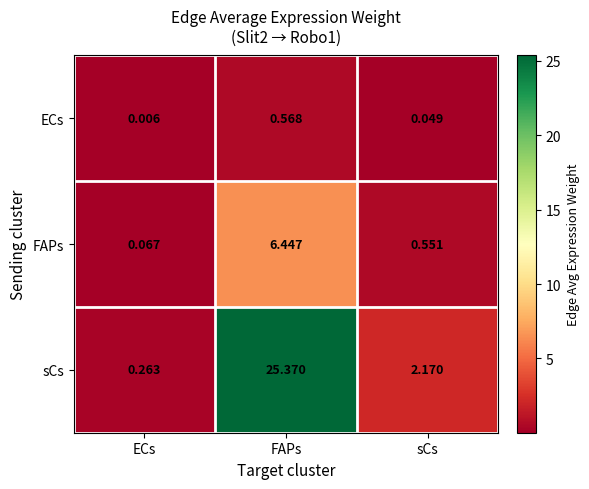

At which label does sCs first exceed 2?

FAPs